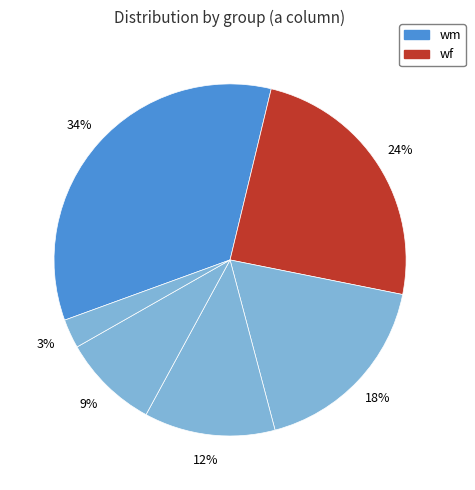

Count the number of slices in the pie.

6